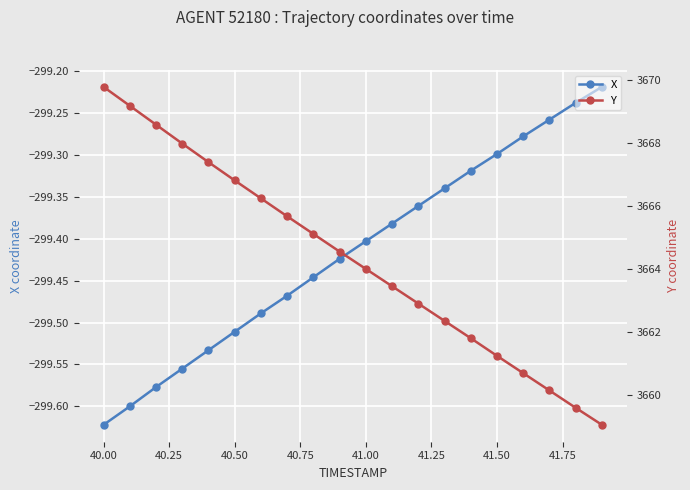

True or false: Y and X cross at least once.

False